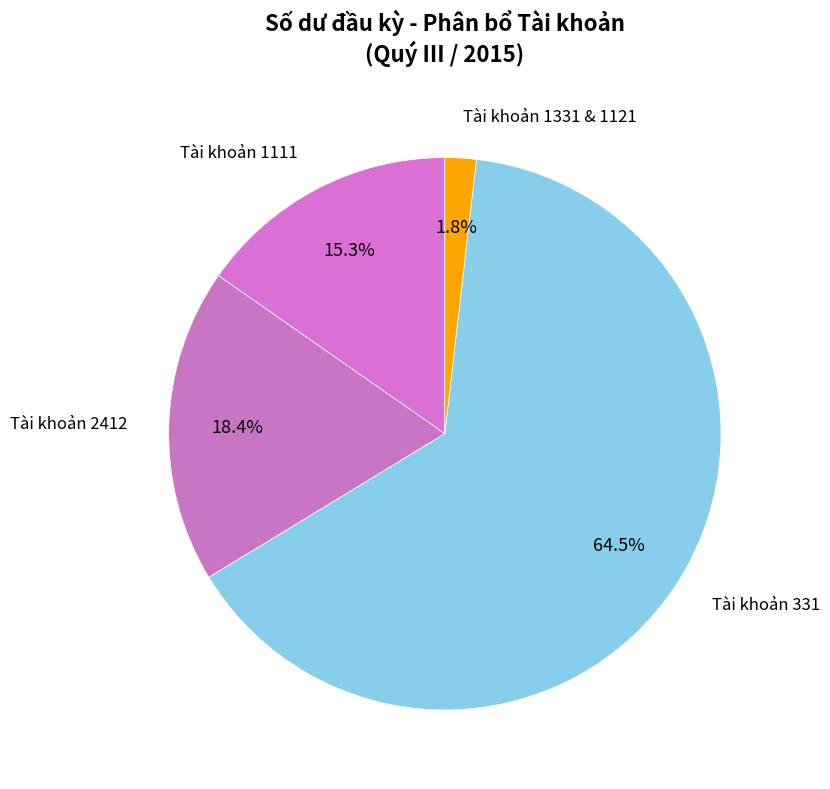

How many slices are in this pie chart?

4